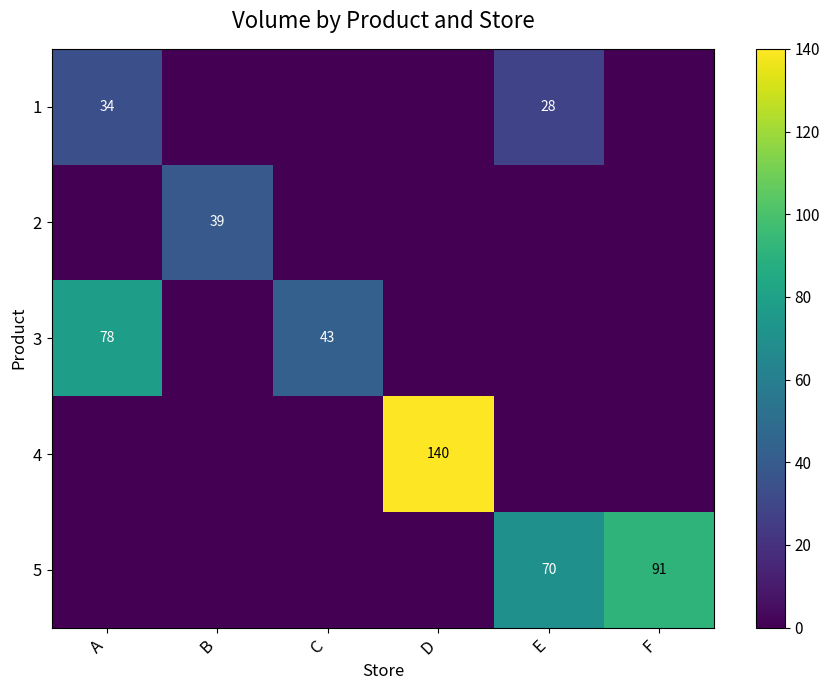

The value of 1 at E is 11. True or false?

False